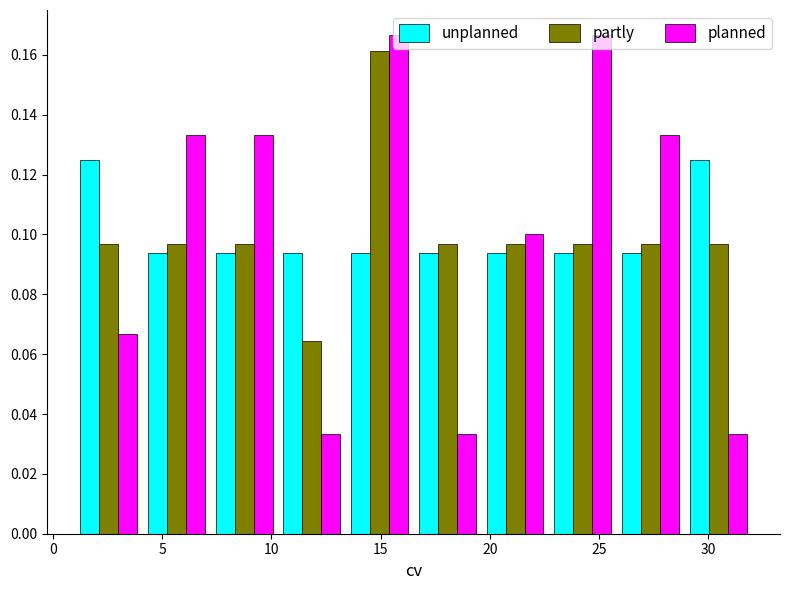

In the partly series, which range on the x-axis has the tallest bar?

13.4 to 16.5